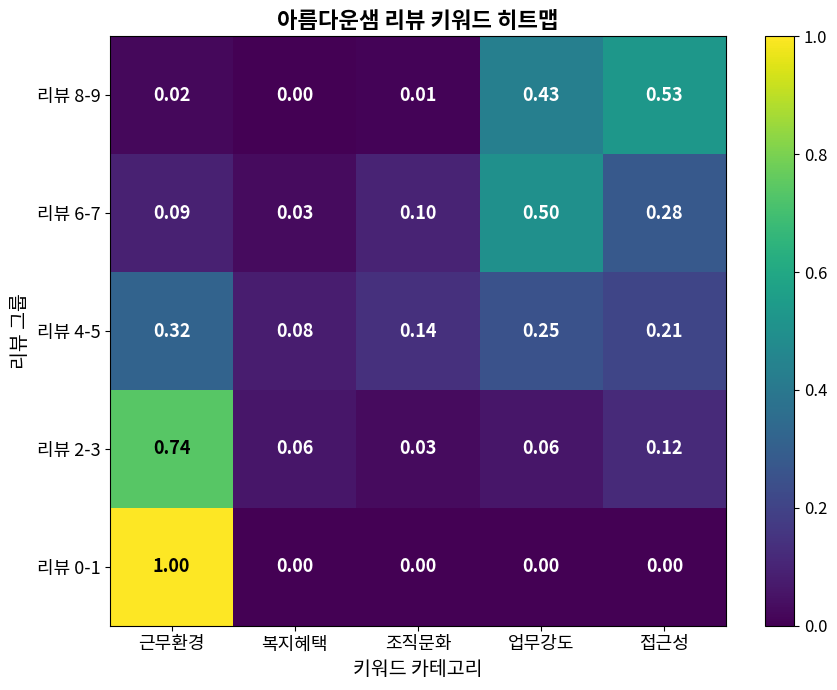

Which category has the lowest value in the 리뷰 4-5 series?

복지혜택